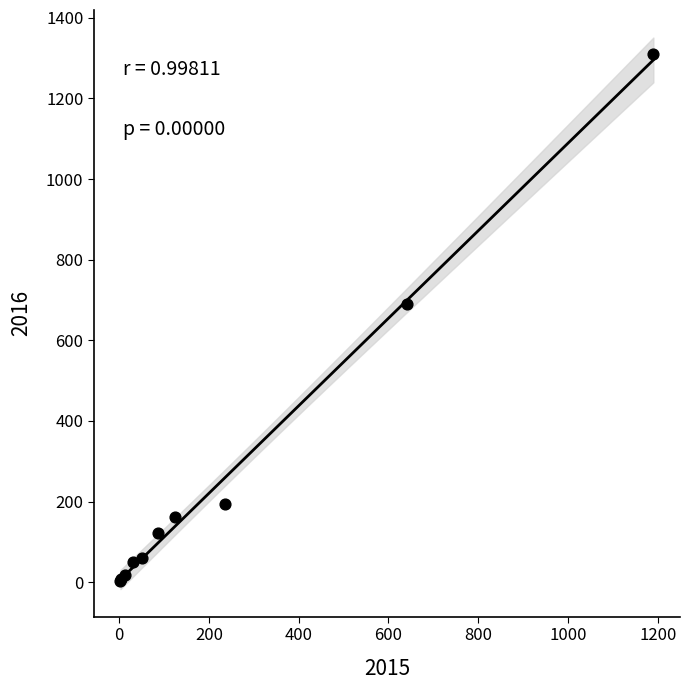

What Y value in the scatter plot is closest to 656?

689